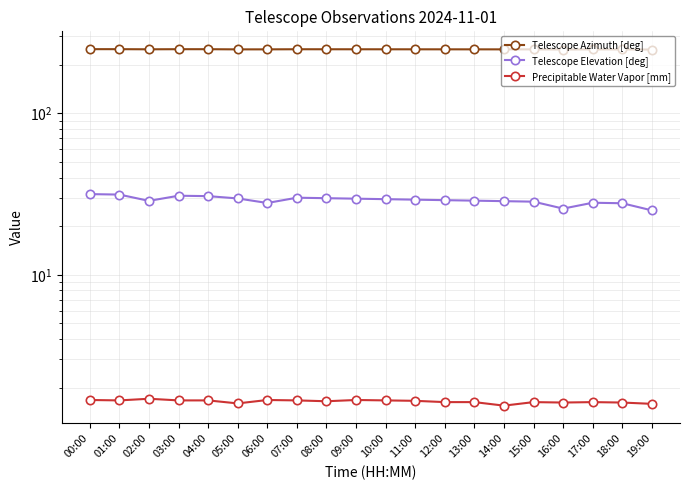

What is the difference between the second highest and second lowest values in the Telescope Azimuth [deg] series?

1.2